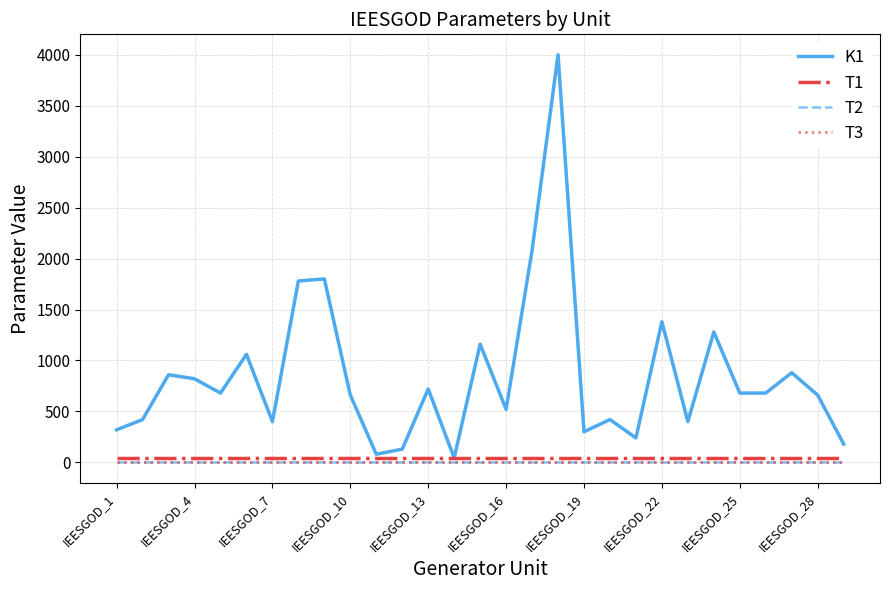

True or false: T2 and T3 intersect in this chart.

False